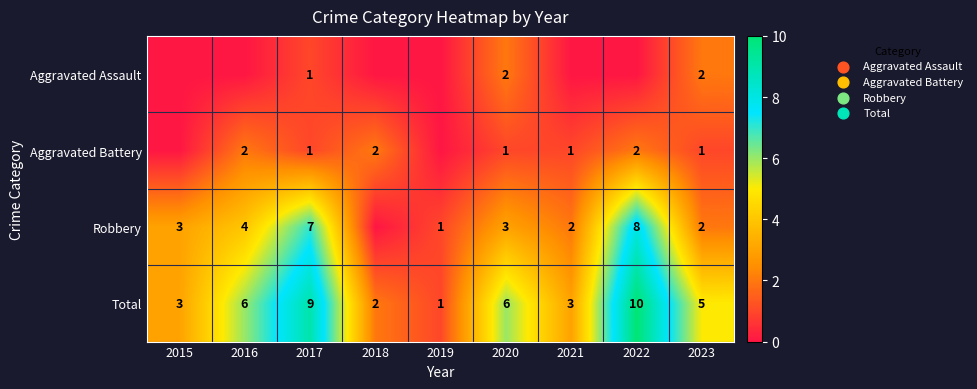

What is the spread (max minus min) of values at 2022?

10